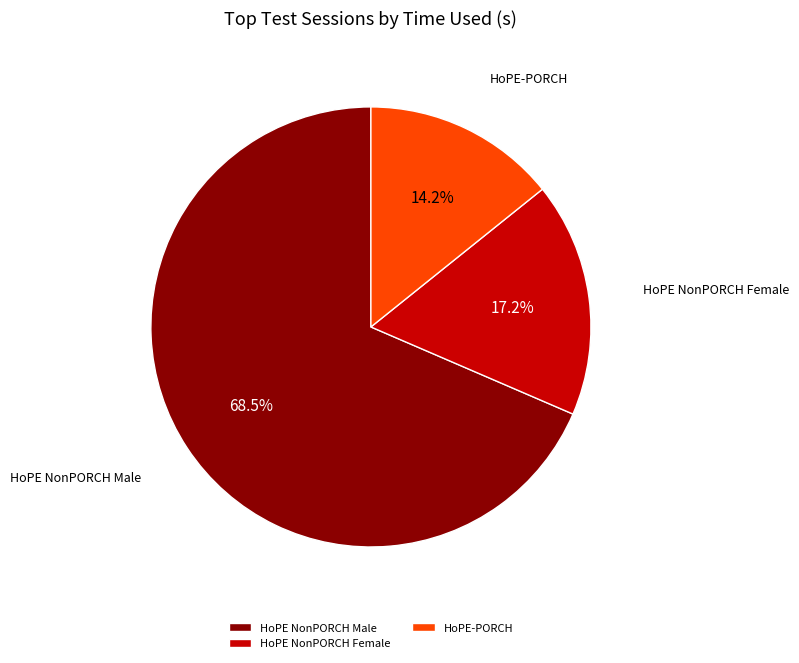

Between HoPE NonPORCH Female and HoPE-PORCH, which is larger?

HoPE NonPORCH Female